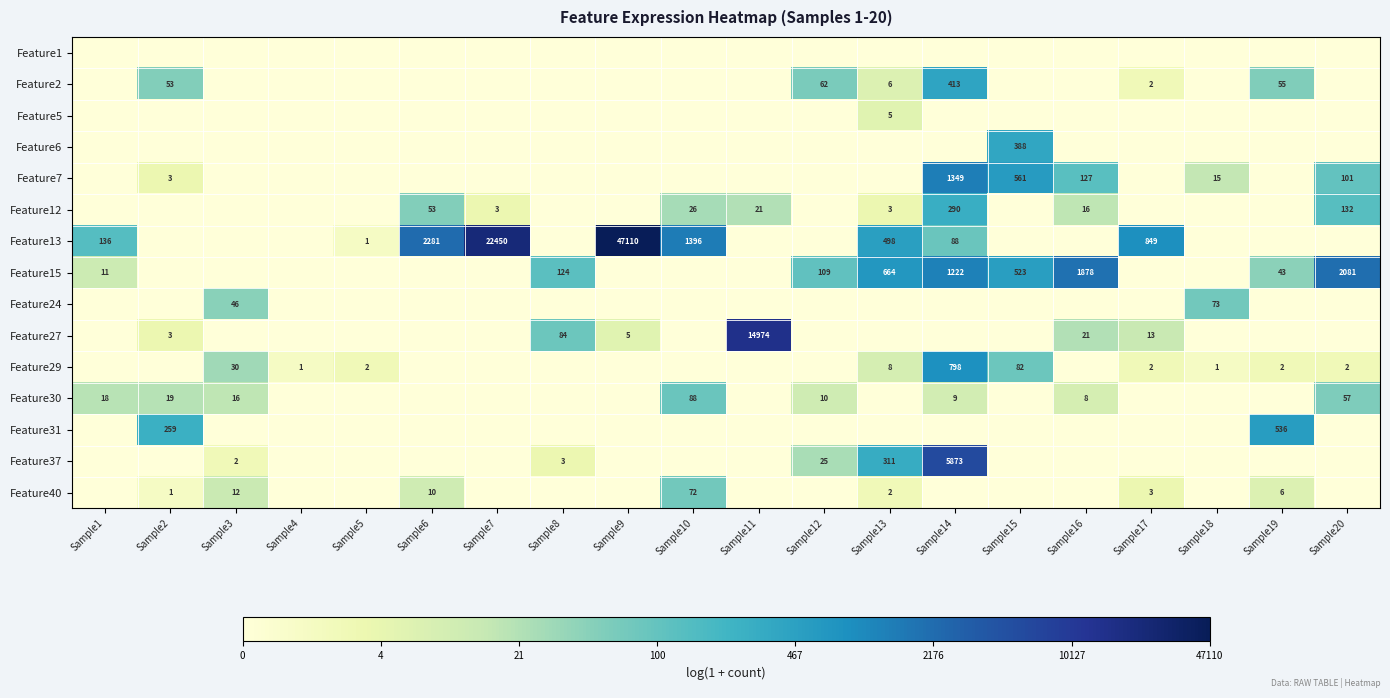

The Feature12 series shows 7 at Sample11. True or false?

False